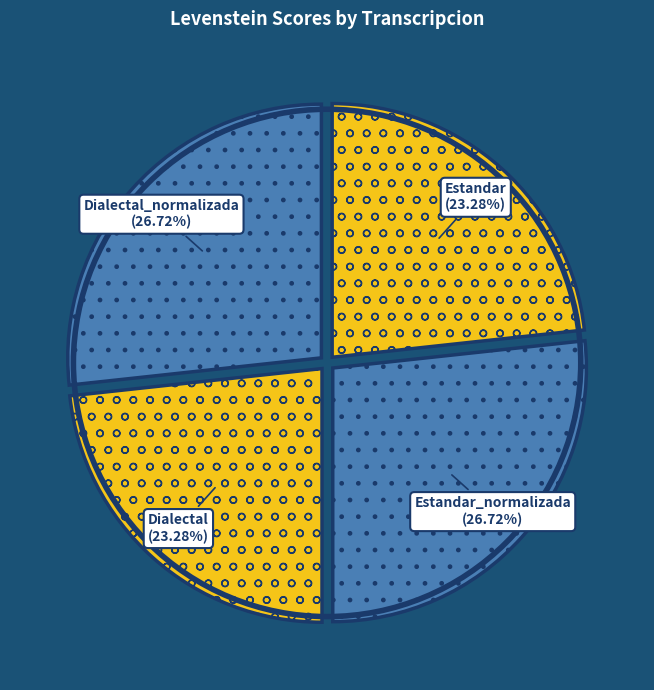

To the nearest percent, what is the difference between the largest and smallest slice percentages?

3%